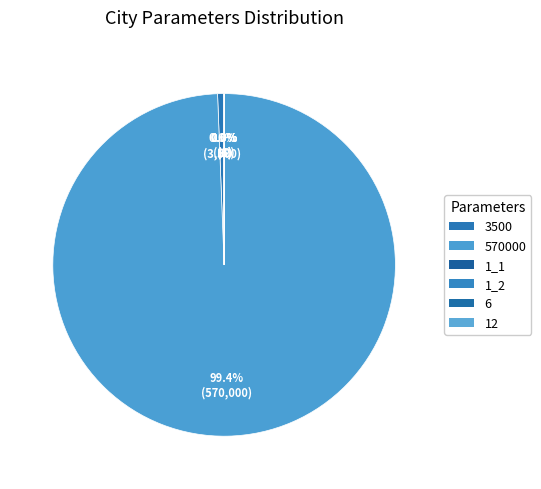

To the nearest percent, what is the difference between the largest and smallest slice percentages?

99%